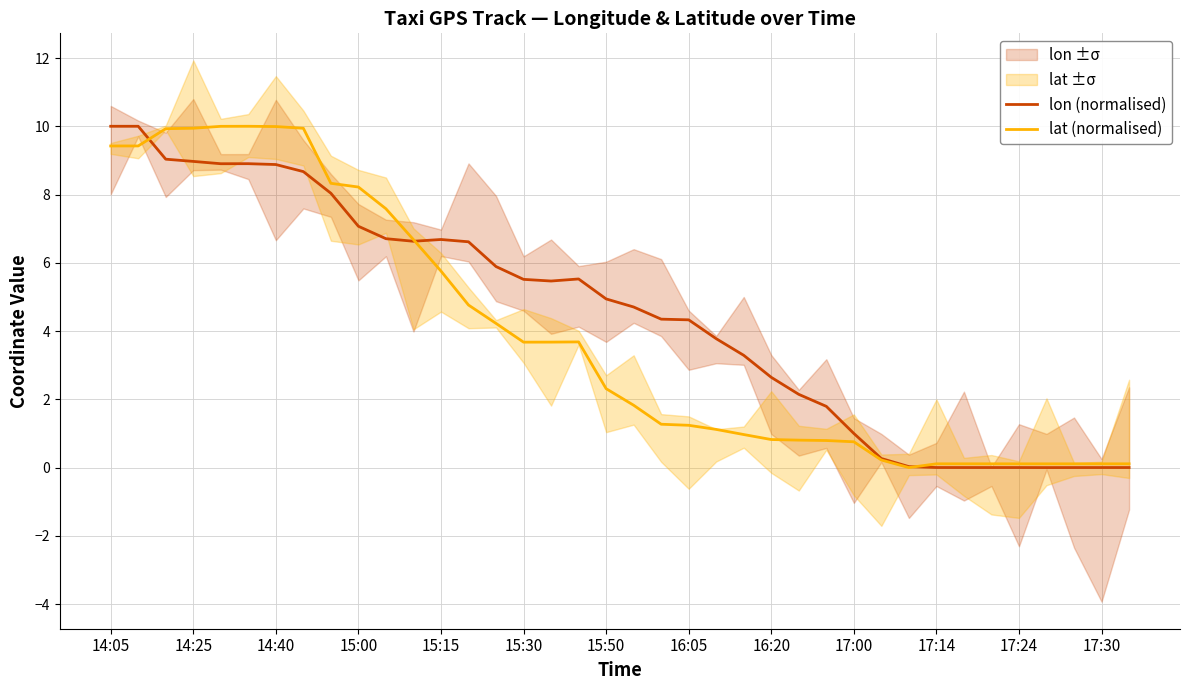

True or false: lat (normalised) has a value of 1.3 at 26.

False